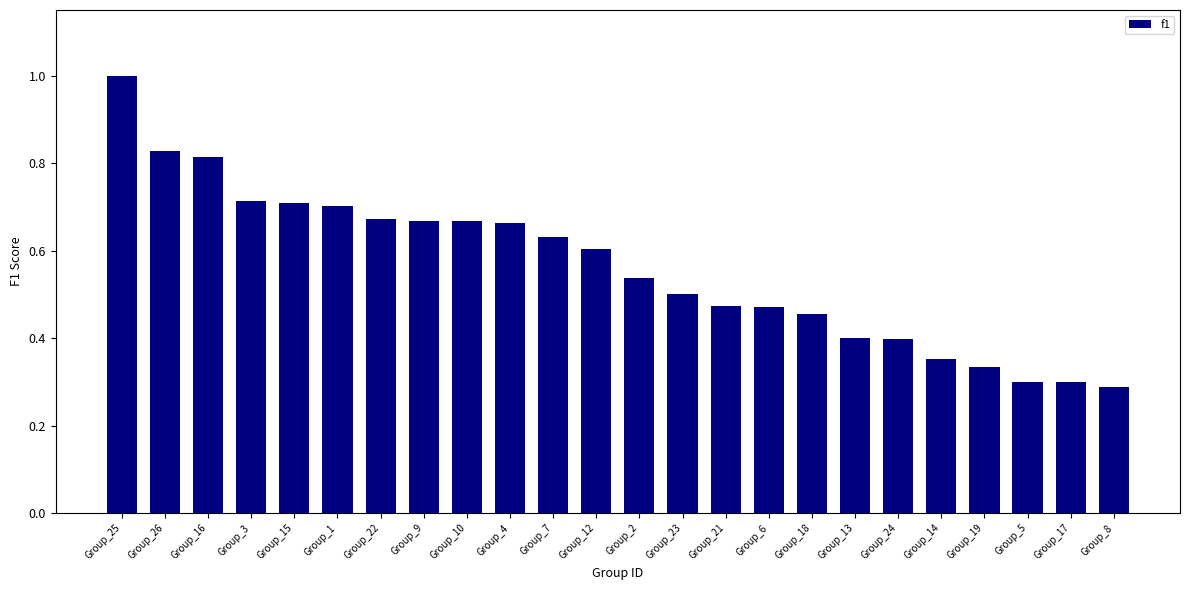

What is the sum of all values?

13.5